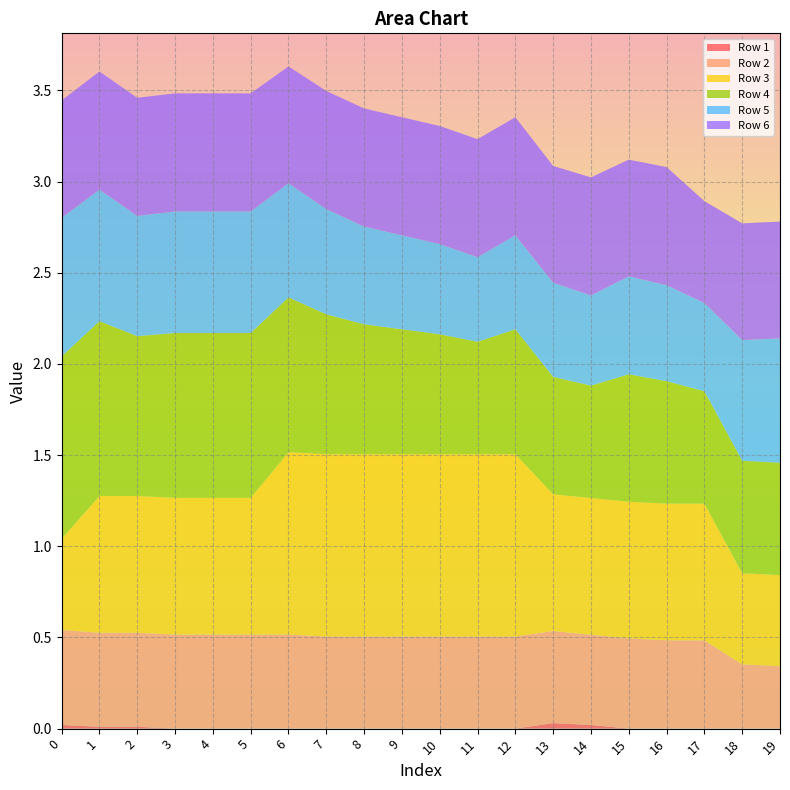

Reading left to right, transcribe all the data shown in this chart.

Row 1: 0.0	0.0	0.0	0.0	0.0	0.0	0.0	0.0	0.0	0.0	0.0	0.0	0.0	0.0	0.0	0.0	0.0	0.0	0.0	0.0
Row 2: 0.5	0.5	0.5	0.5	0.5	0.5	0.5	0.5	0.5	0.5	0.5	0.5	0.5	0.5	0.5	0.5	0.5	0.5	0.4	0.3
Row 3: 0.5	0.8	0.8	0.8	0.8	0.8	1.0	1.0	1.0	1.0	1.0	1.0	1.0	0.8	0.8	0.8	0.8	0.8	0.5	0.5
Row 4: 1.0	1.0	0.9	0.9	0.9	0.9	0.8	0.8	0.7	0.7	0.7	0.6	0.7	0.6	0.6	0.7	0.7	0.6	0.6	0.6
Row 5: 0.8	0.7	0.7	0.7	0.7	0.7	0.6	0.6	0.5	0.5	0.5	0.5	0.5	0.5	0.5	0.5	0.5	0.5	0.7	0.7
Row 6: 0.6	0.6	0.6	0.6	0.6	0.6	0.6	0.6	0.6	0.6	0.6	0.6	0.6	0.6	0.6	0.6	0.6	0.6	0.6	0.6